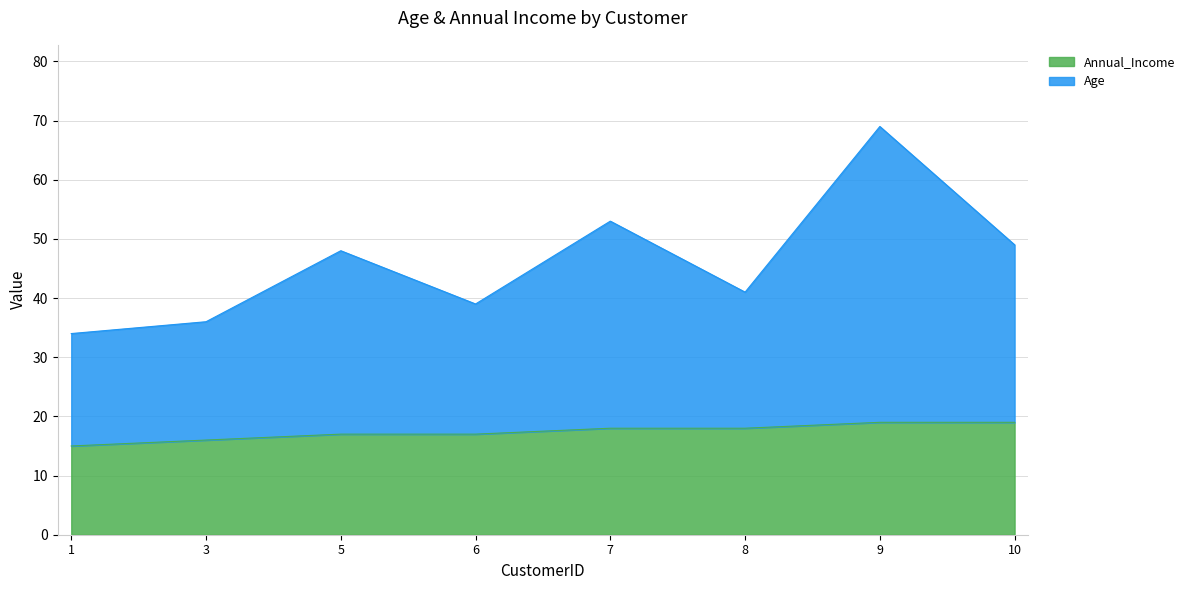

At how many categories does at least one series exceed 68?

1